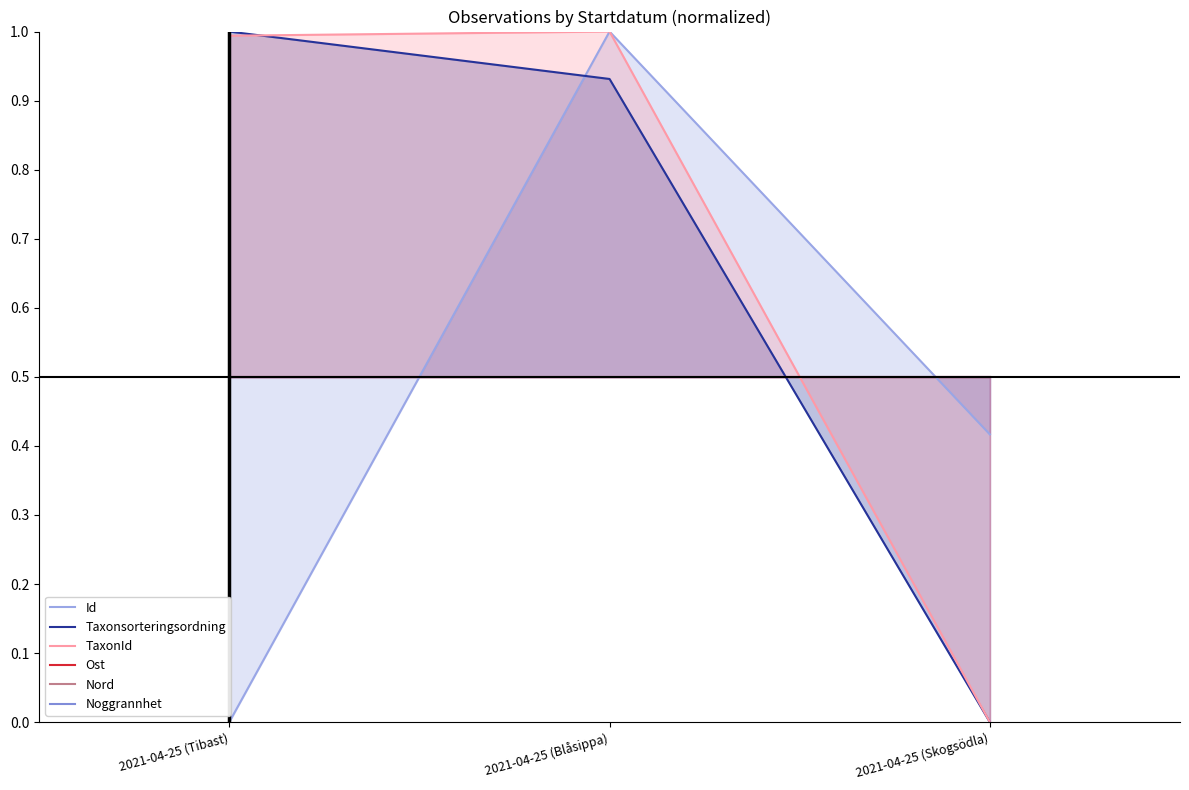

What is the label of the 3rd point from the right?

2021-04-25 (Tibast)